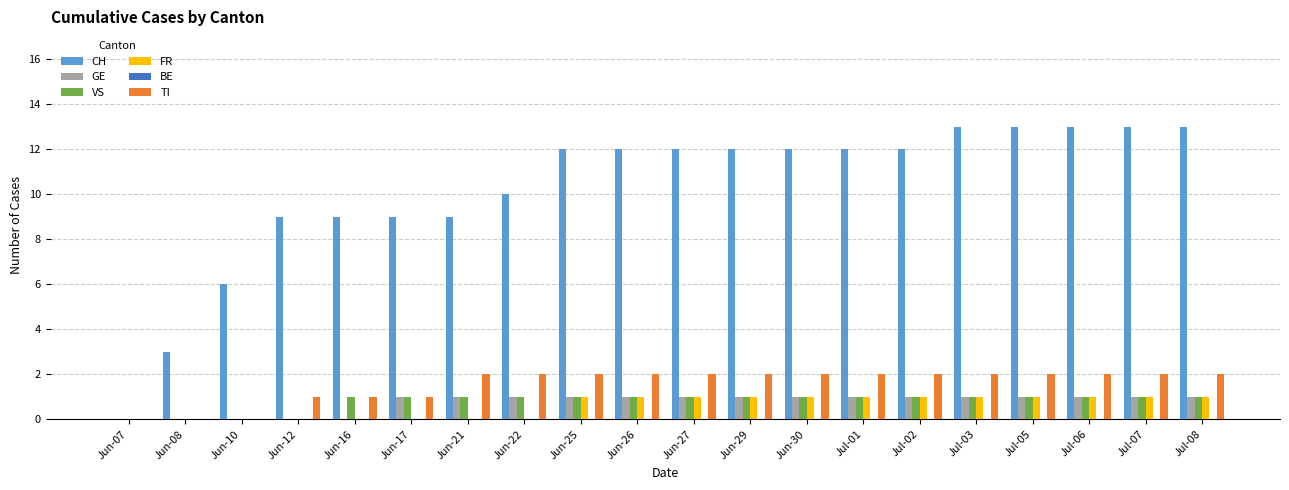

Which series changed the most between Jun-16 and Jun-26?

CH